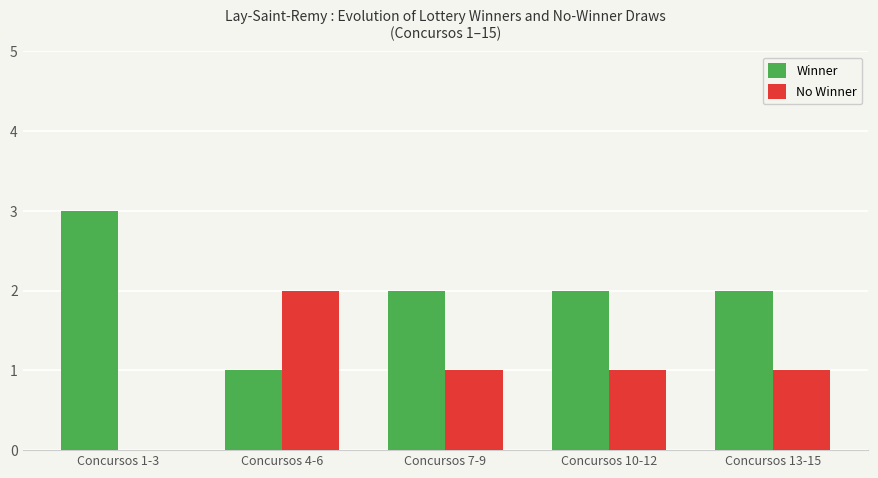

How many groups of bars are there?

5